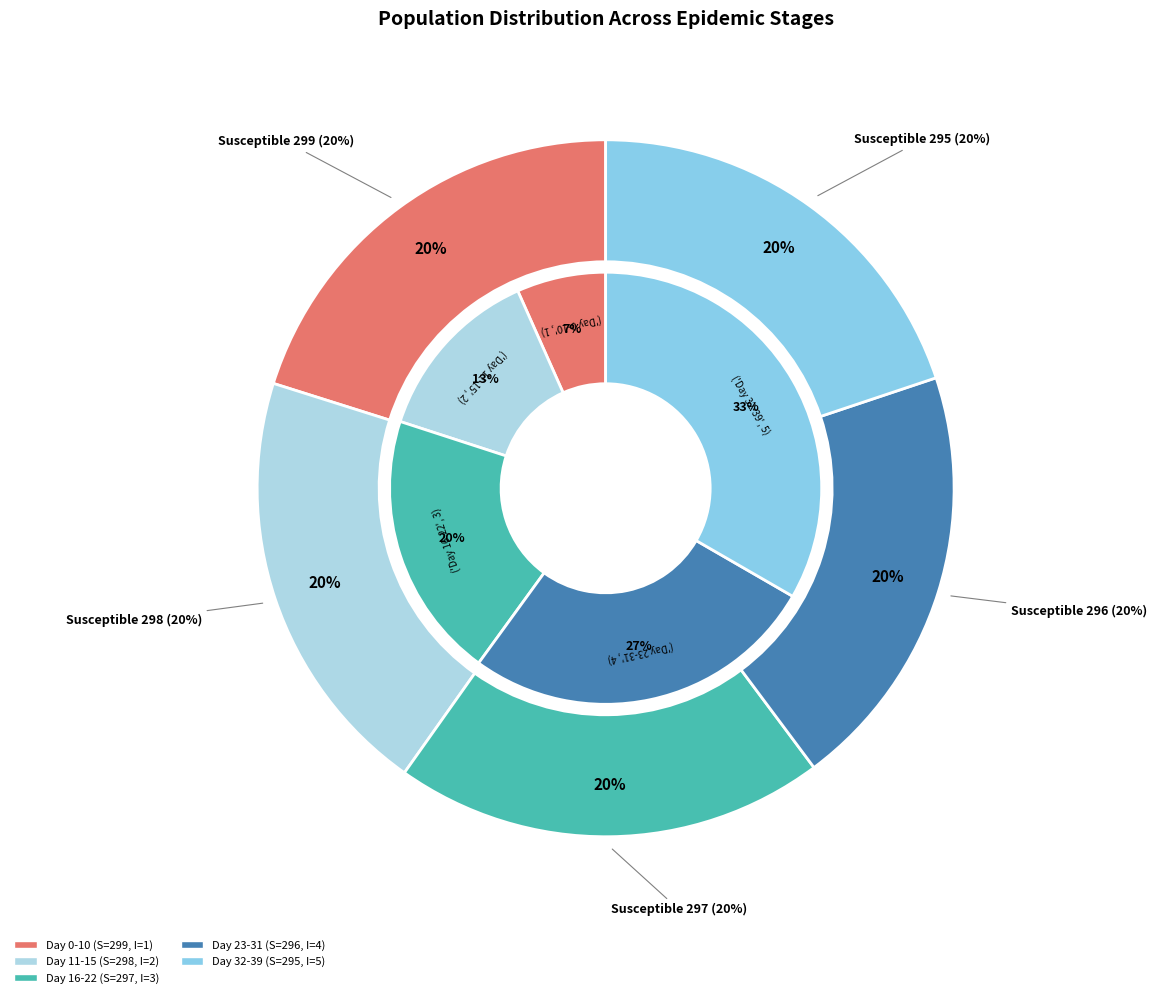

What portion of the pie excludes Day 32-39?

80.1%